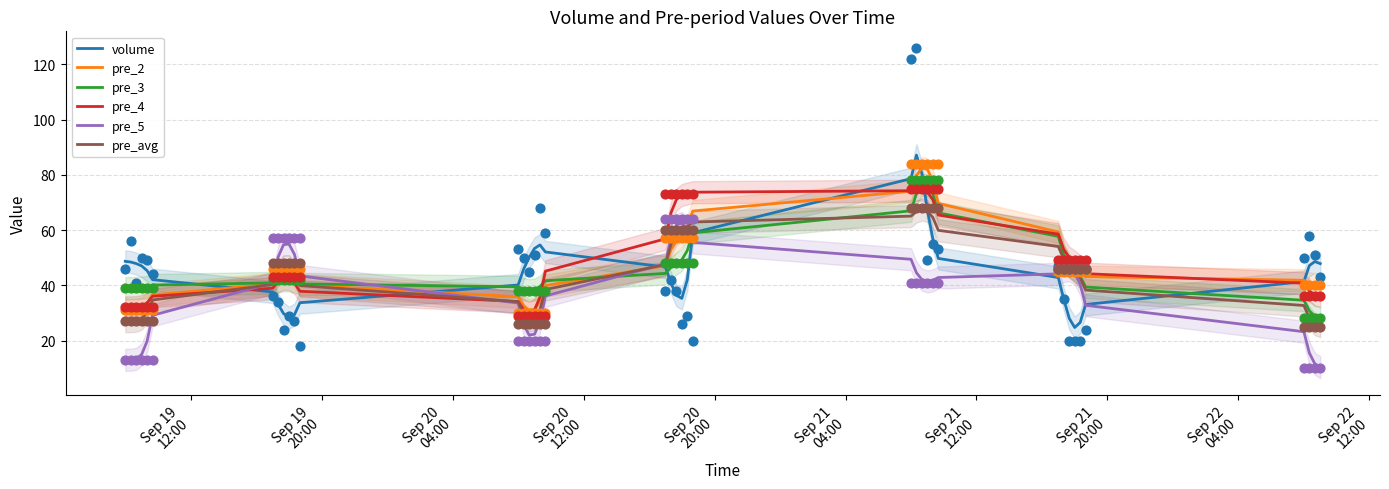

What are all the series names shown in the legend?

volume, pre_2, pre_3, pre_4, pre_5, pre_avg